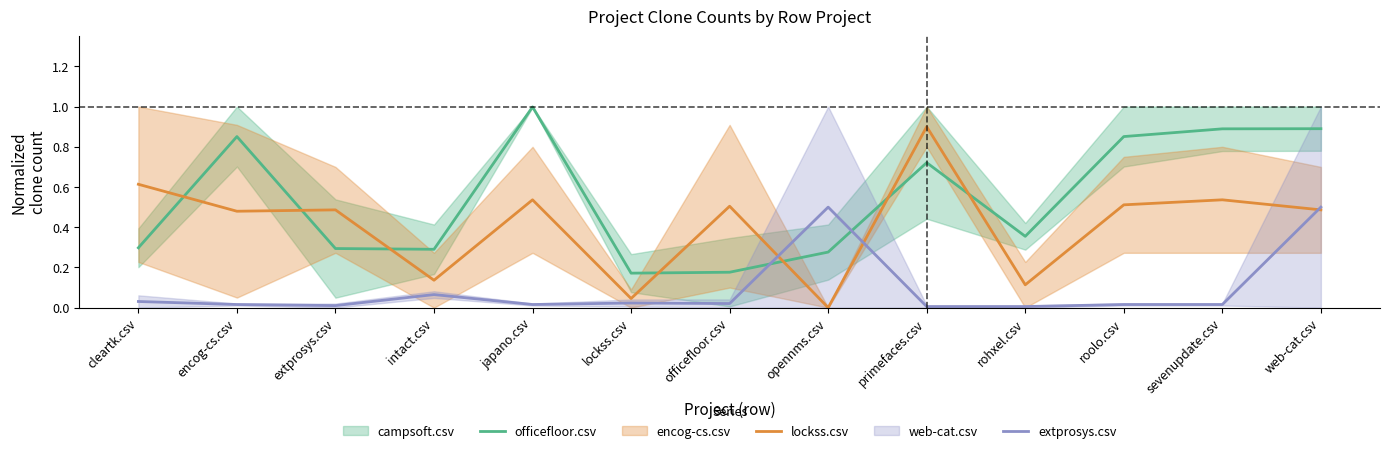

What is the maximum value shown in the chart?

1.0